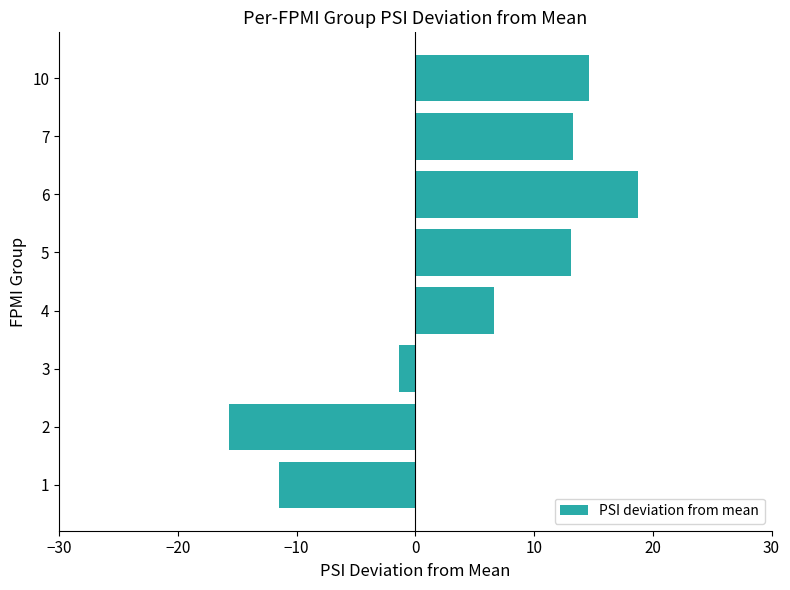

Which label corresponds to the largest value in the chart?

6